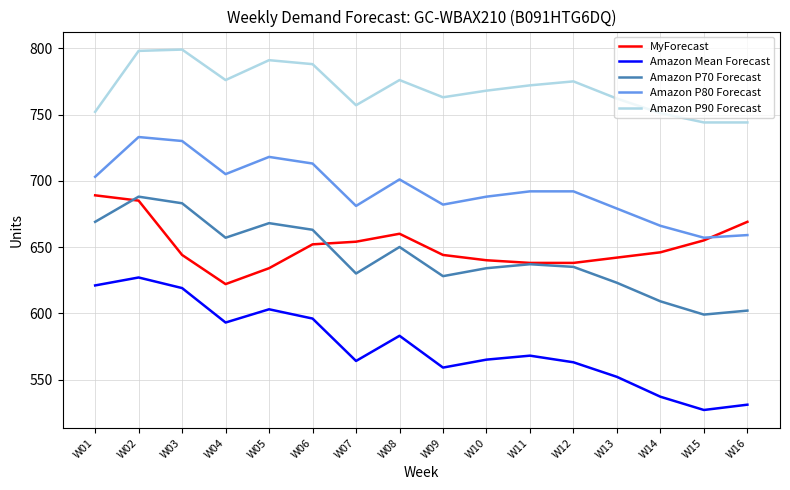

Rank the series at W04 from lowest to highest value.

Amazon Mean Forecast, MyForecast, Amazon P70 Forecast, Amazon P80 Forecast, Amazon P90 Forecast